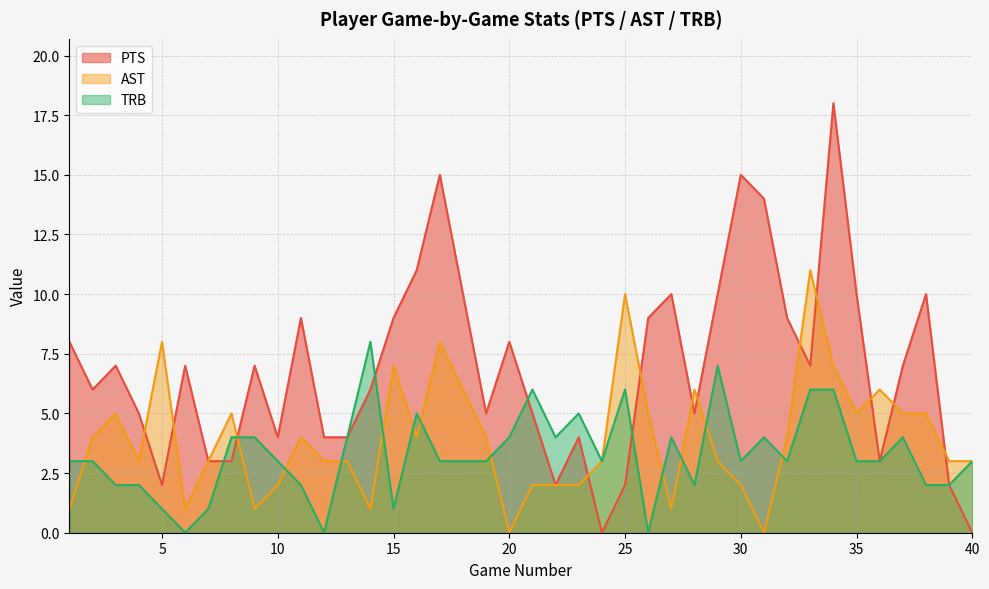

Which has a higher value, 37 or 22?

37